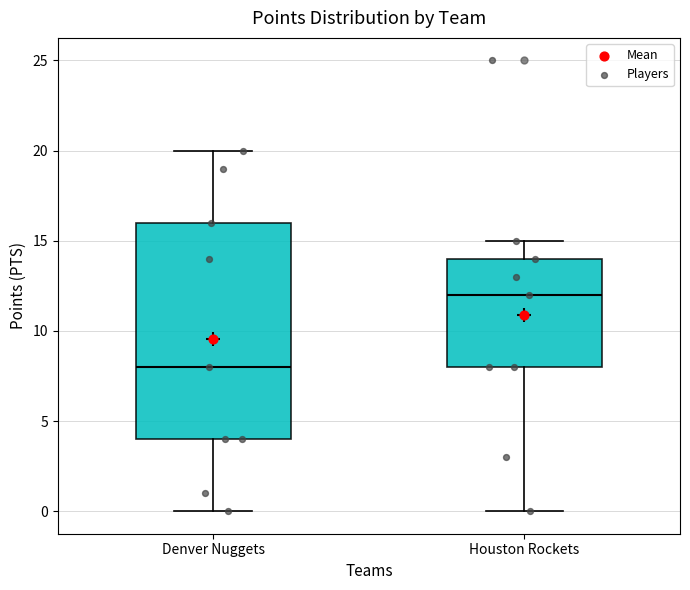

Reading left to right, transcribe this box plot: for each box, give where its median line is, the range the box spans, and where its two whiskers end, as read against the y-axis. The values are not printed on the chart, so give them approximately, as read against the axis.

Denver Nuggets: median 8, box 4 to 16, whiskers 0 to 20
Houston Rockets: median 12, box 8 to 14, whiskers 0 to 15